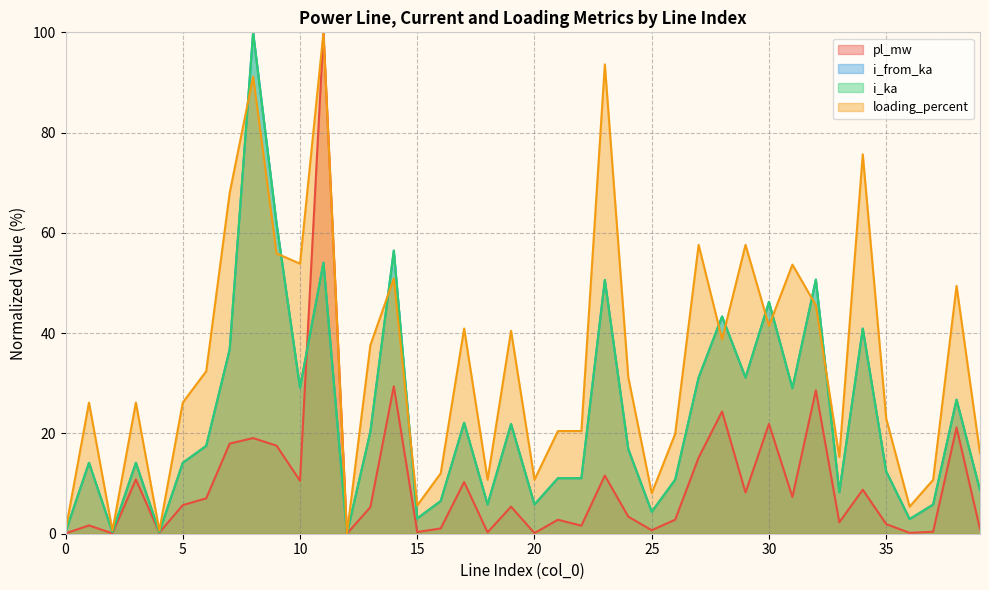

The pl_mw series shows 15.2 at 27. True or false?

True